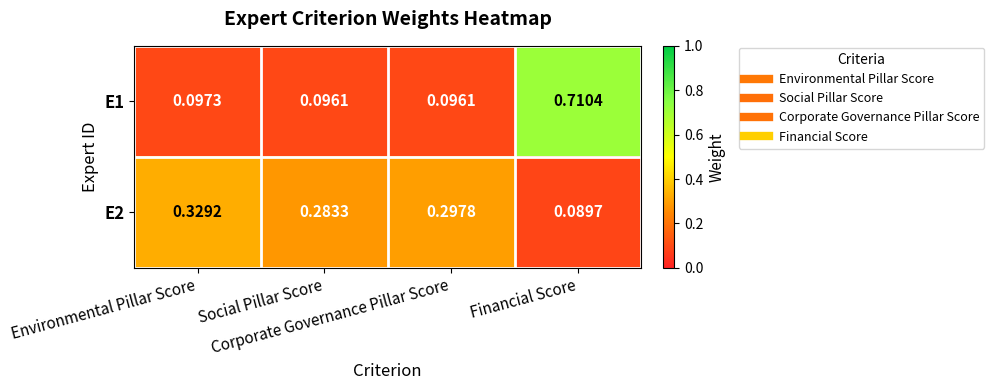

Count the number of categories in the chart.

4